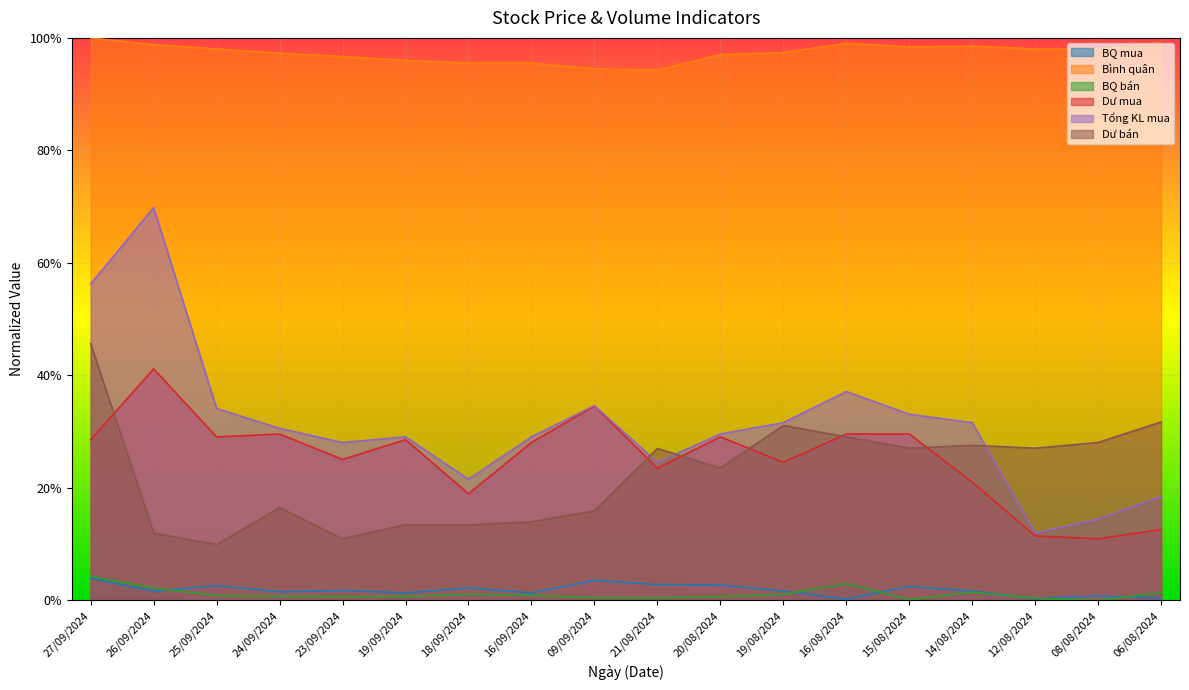

Where is the first local minimum for BQ bán?

21/08/2024